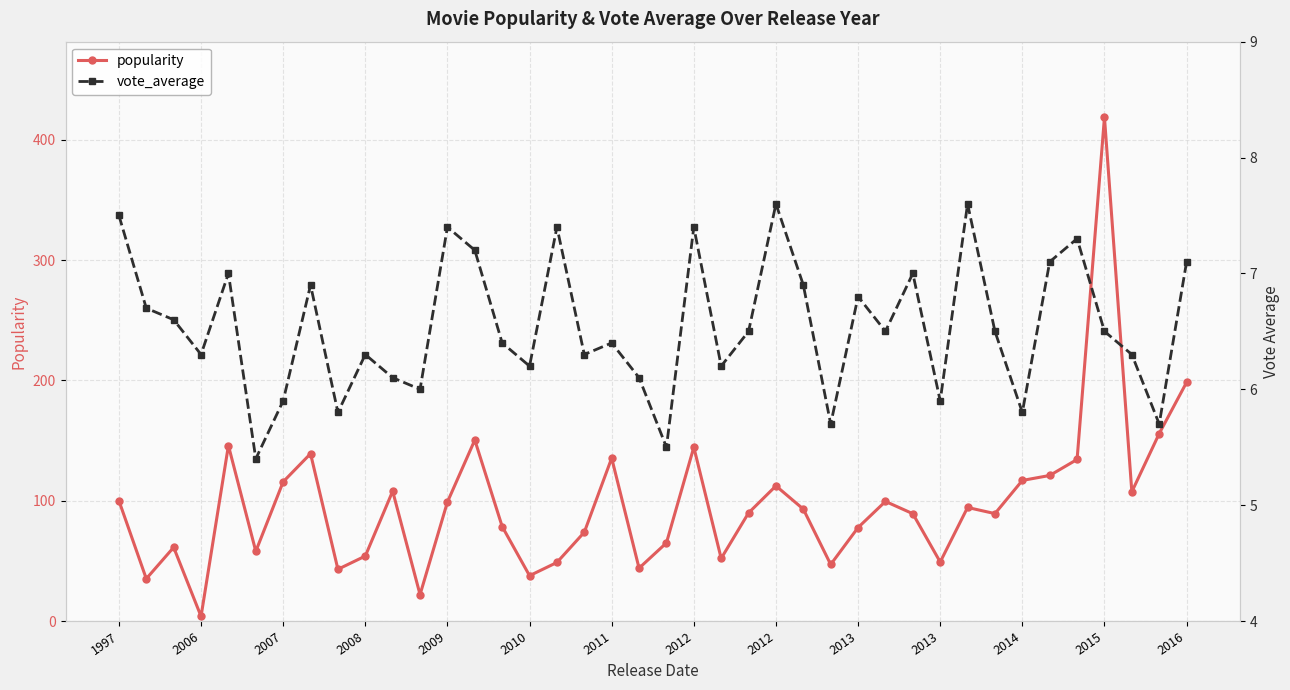

At 25, list the series in order from largest to smallest.

popularity, vote_average